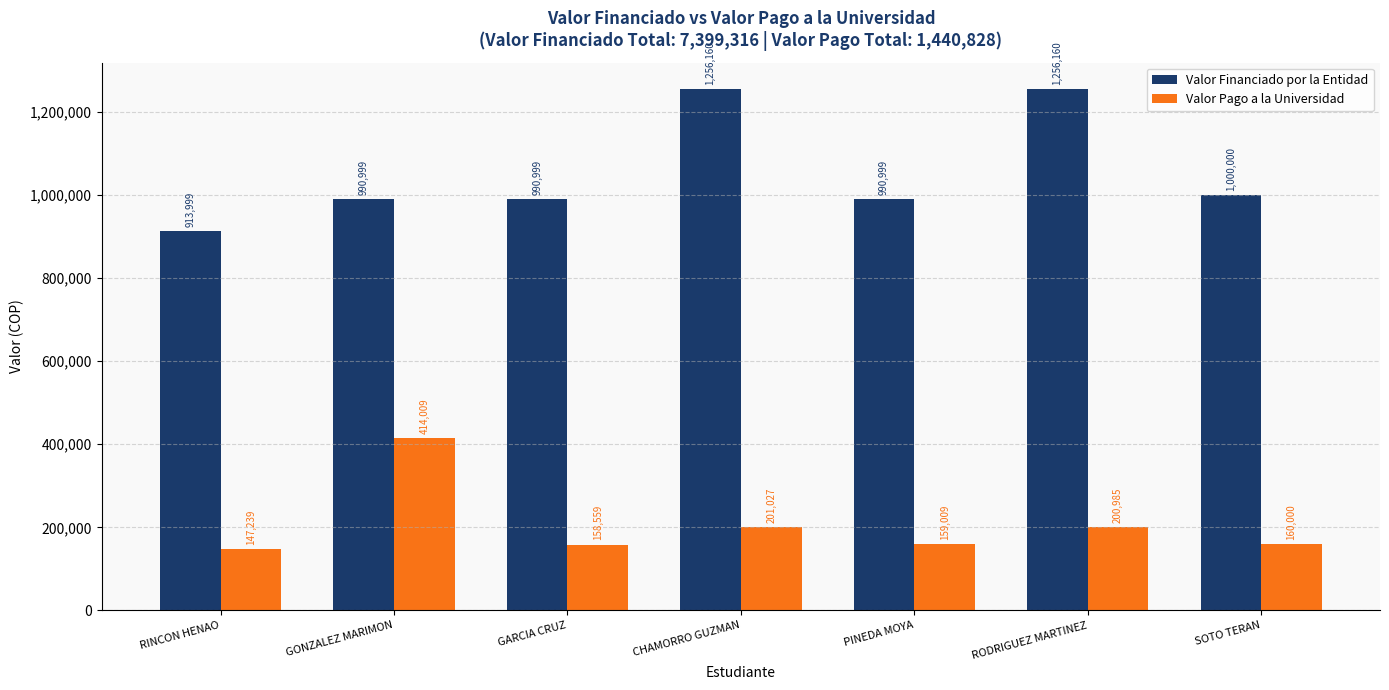

What is the maximum value for Valor Financiado por la Entidad?

1256160